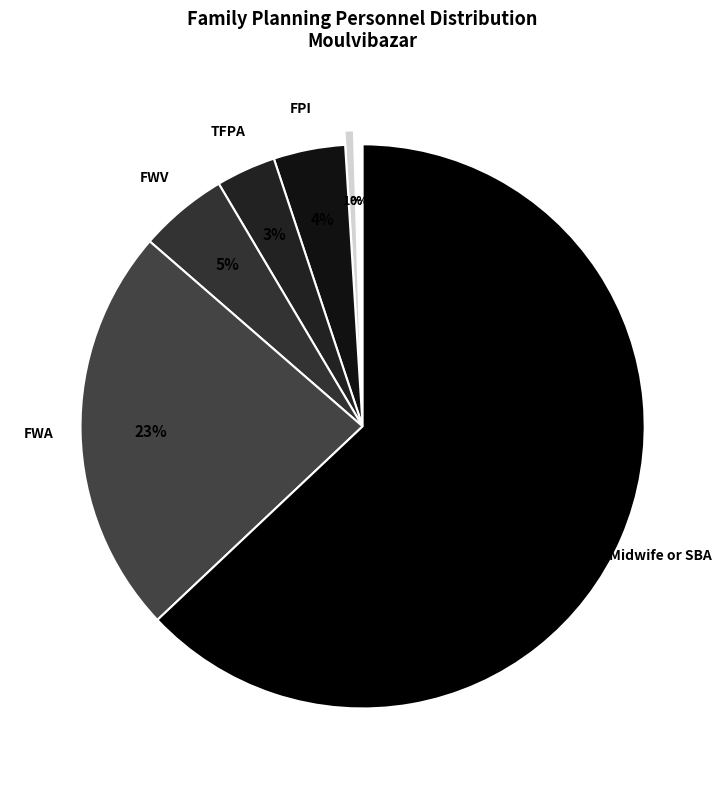

To the nearest percent, what is the average slice percentage?

14%